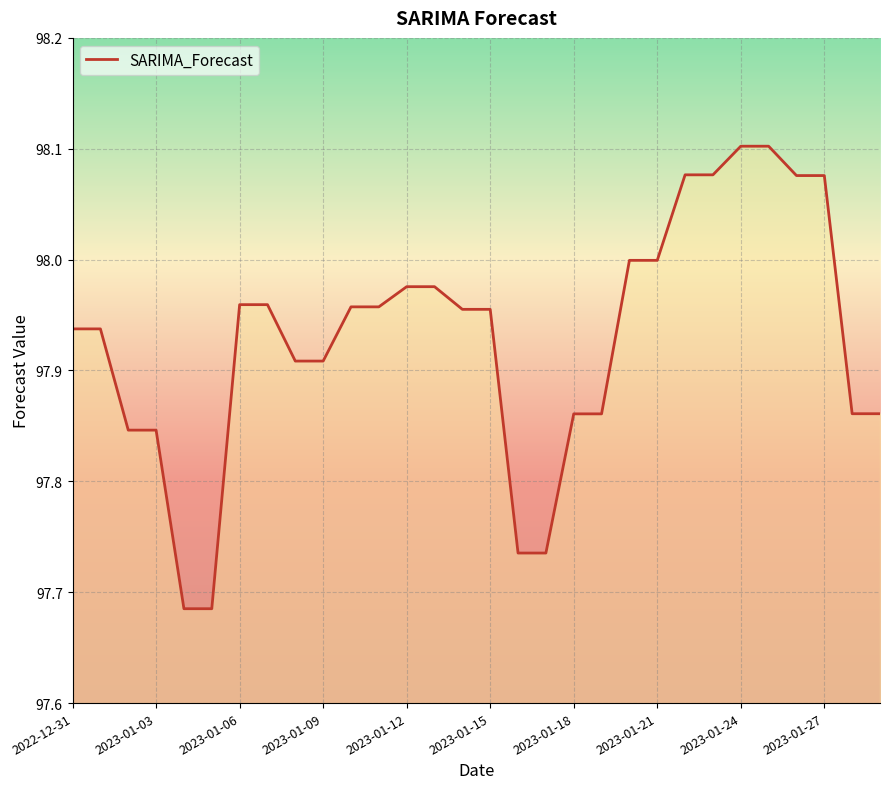

What is the difference between the maximum and minimum values?

0.4